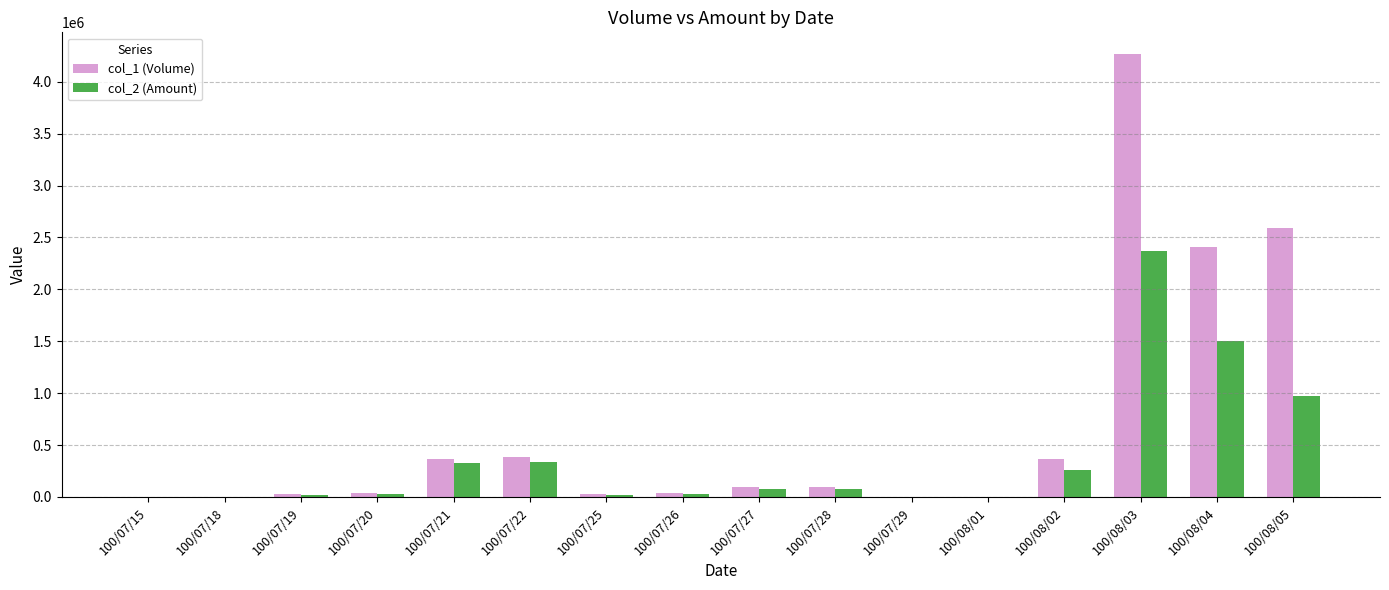

Which label corresponds to the largest value in the chart?

100/08/03